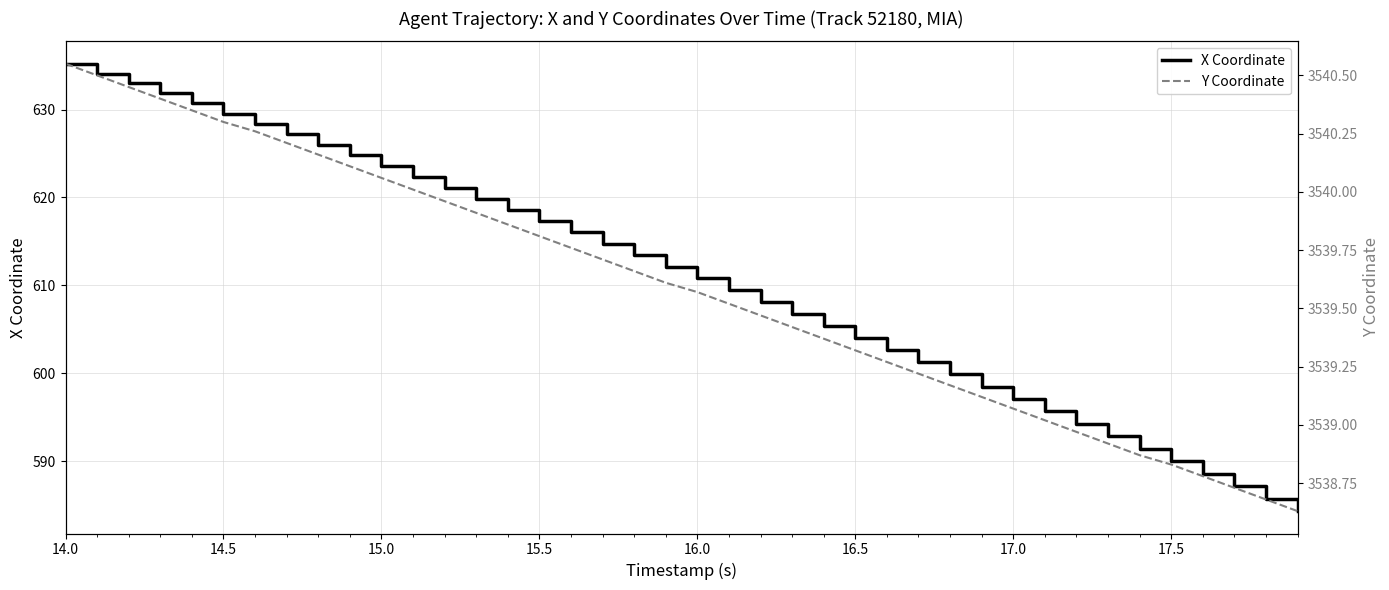

The value of X Coordinate at 15.5 is 871.4. True or false?

False